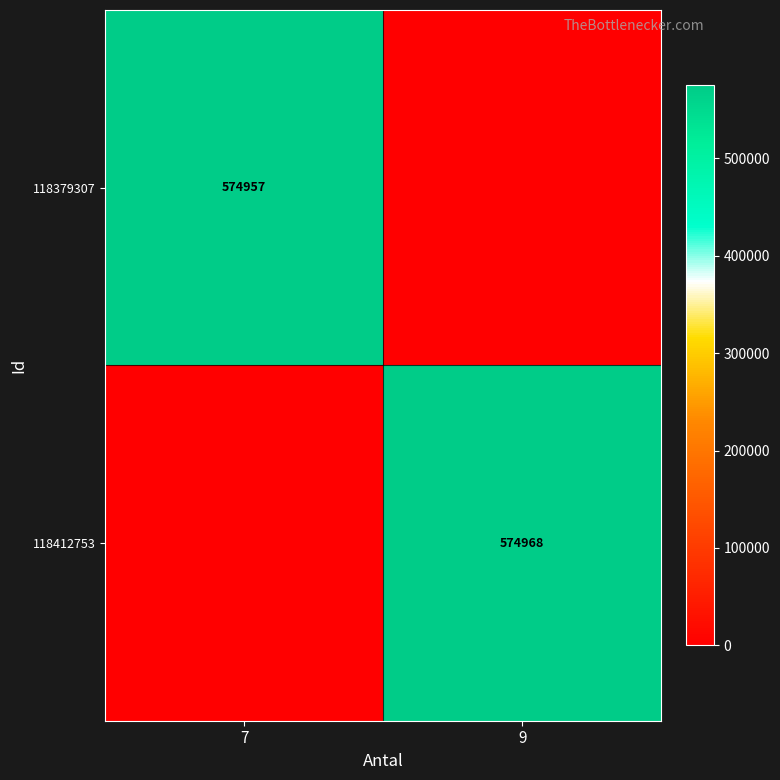

The 118379307 series shows 574957 at 7. True or false?

True